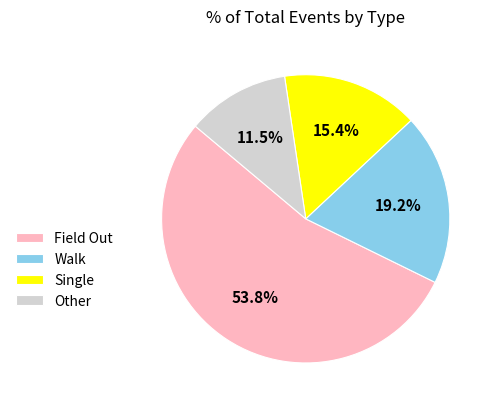

Which category has the biggest portion of the pie?

Field Out